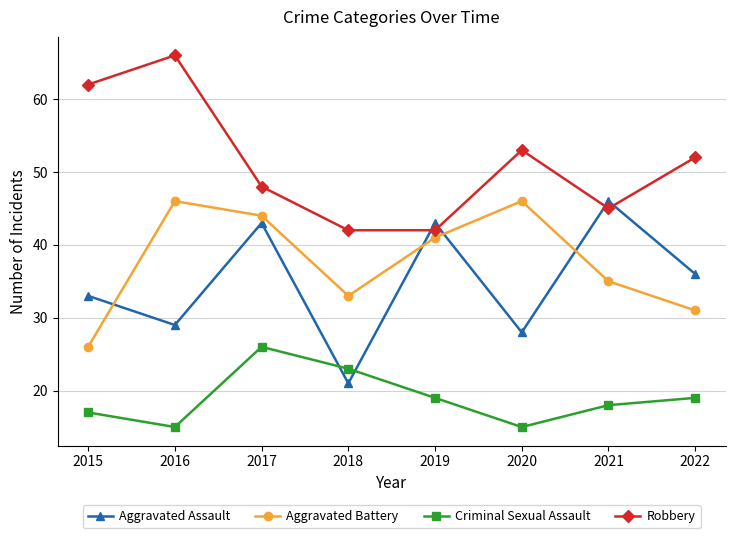

After their last crossing, which series has the higher values: Aggravated Battery or Aggravated Assault?

Aggravated Assault